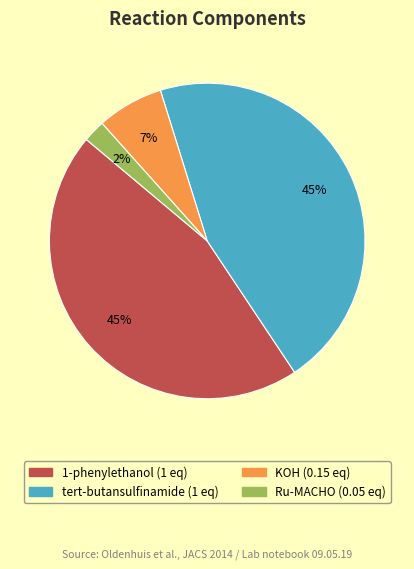

Count the number of slices in the pie.

4